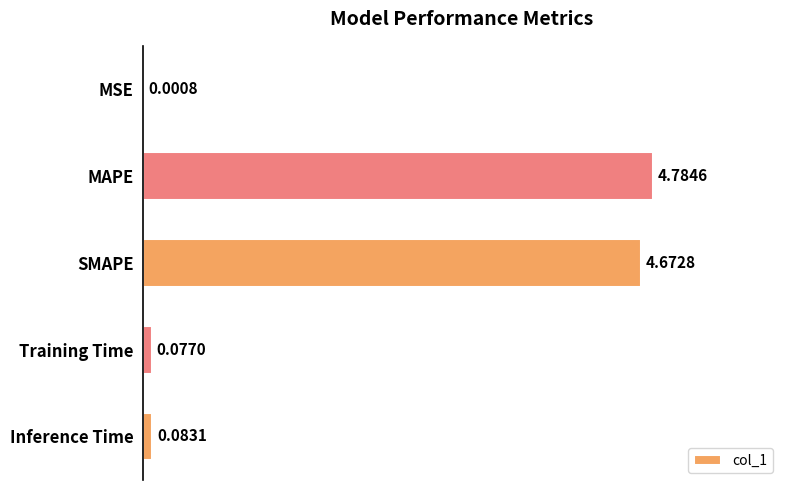

What is the change in value from MSE to Training Time?

+0.1